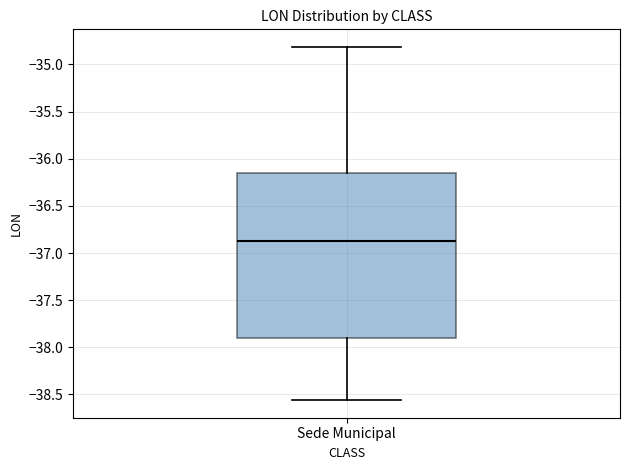

Transcribe this box plot: give where the median line is, the range the box spans, and where the two whiskers end, as read against the y-axis. The values are not printed on the chart, so give them approximately, as read against the axis.

median -36.85, box -37.90 to -36.15, whiskers -38.55 to -34.80